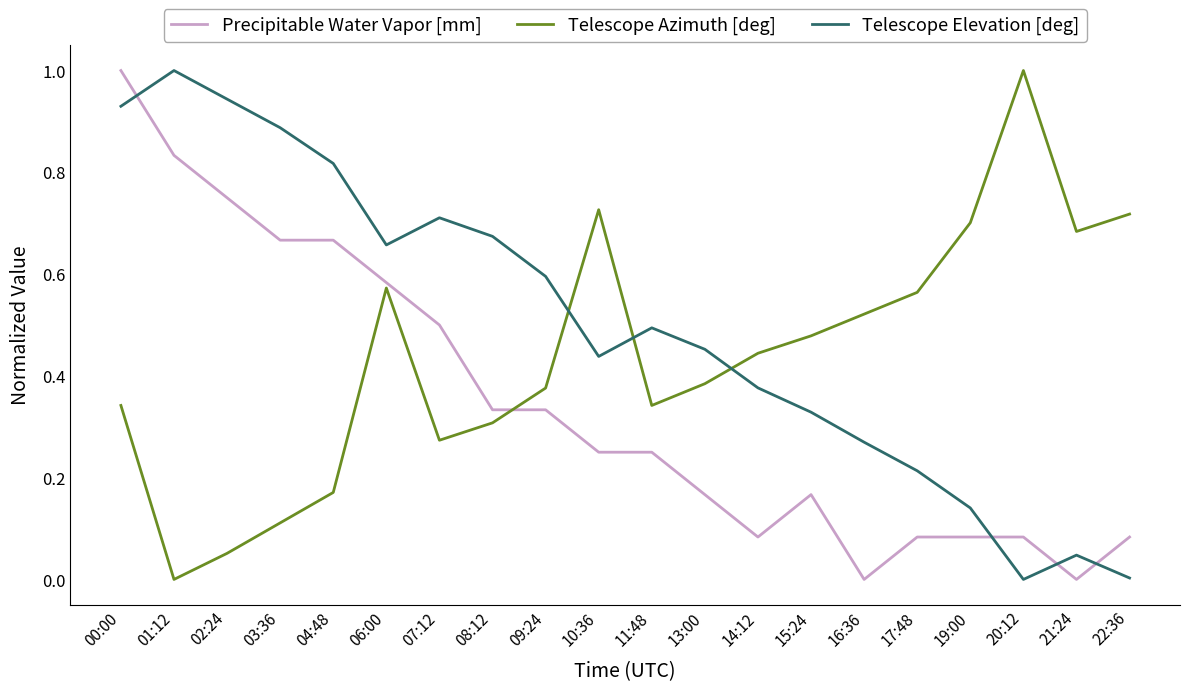

Rank the series by their average value, from highest to lowest.

Telescope Elevation [deg], Telescope Azimuth [deg], Precipitable Water Vapor [mm]